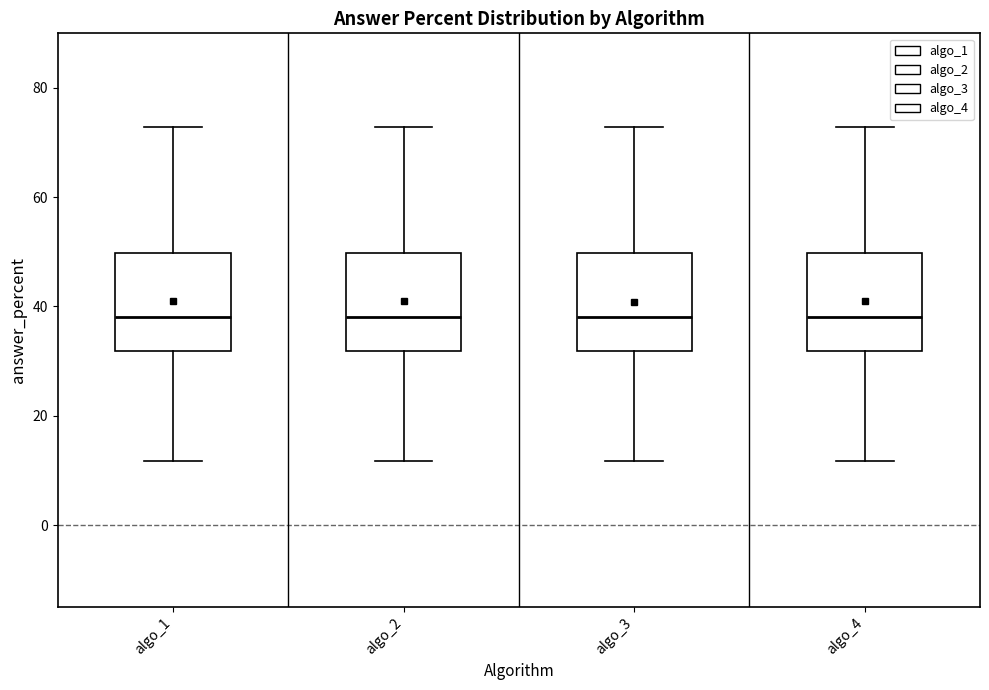

Where does the upper whisker of the box for algo_3 end on the y-axis? The values are not printed on the chart, so give them approximately, as read against the axis.

72